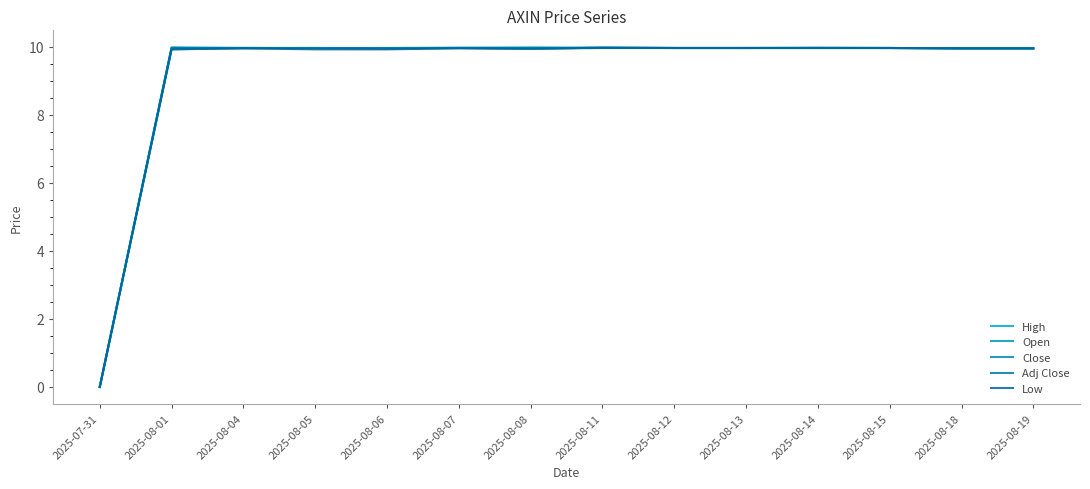

What is the sum of all Low values?

129.4